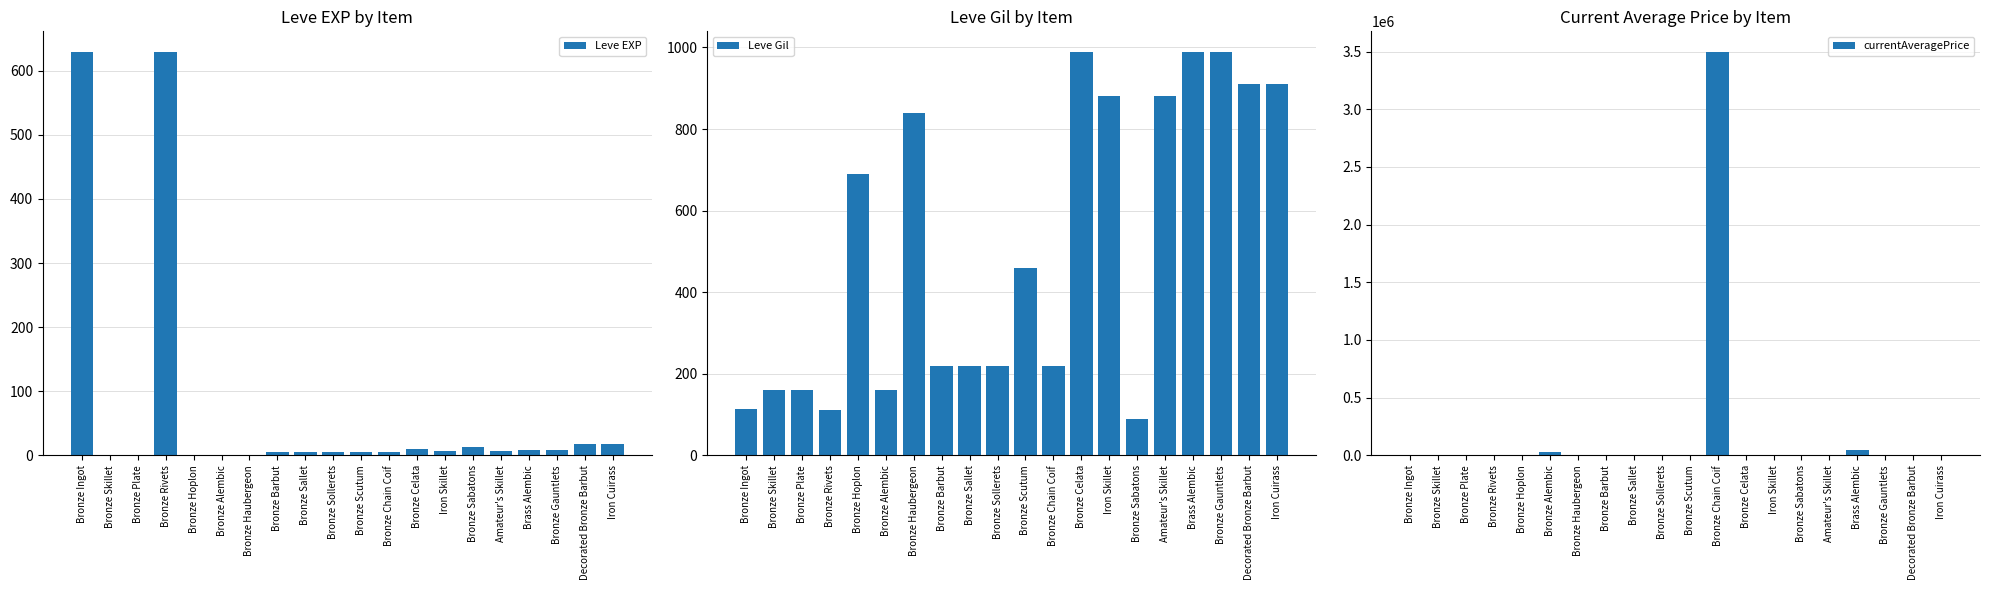

At how many categories does at least one series exceed 397176?

1